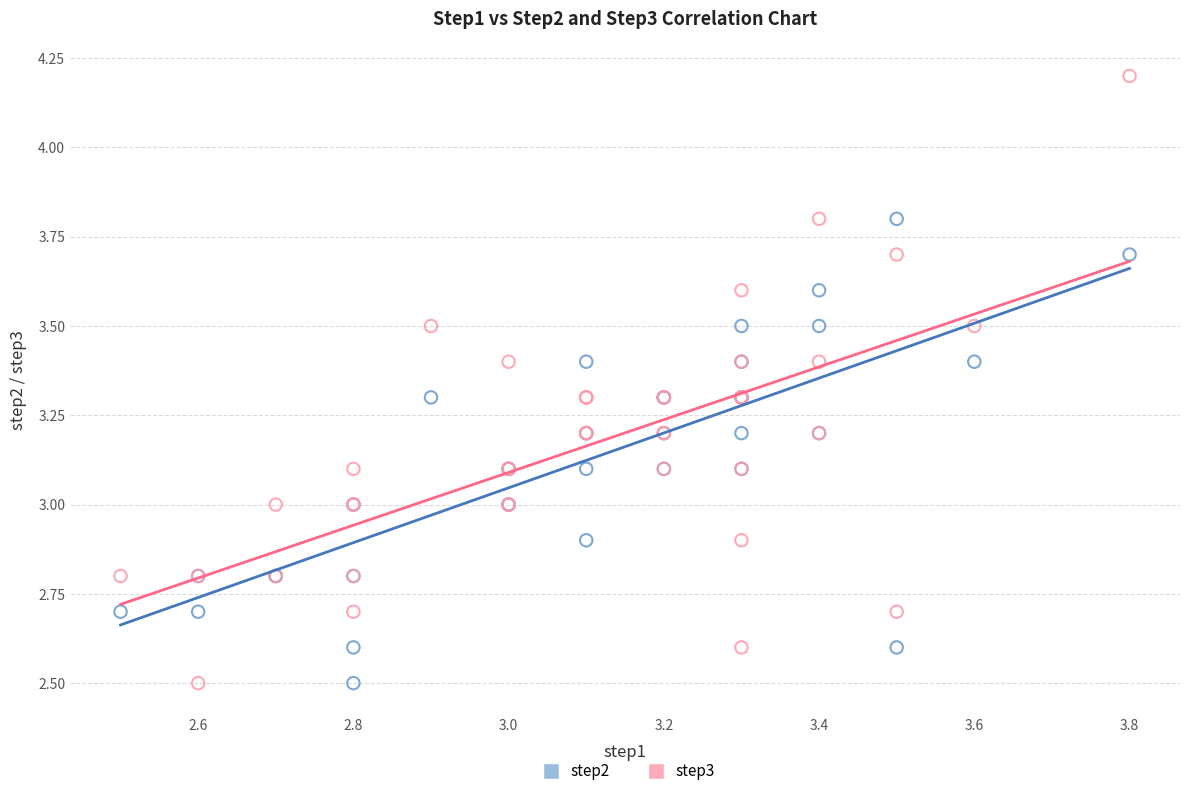

Which series has the largest Y range (max minus min)?

step3